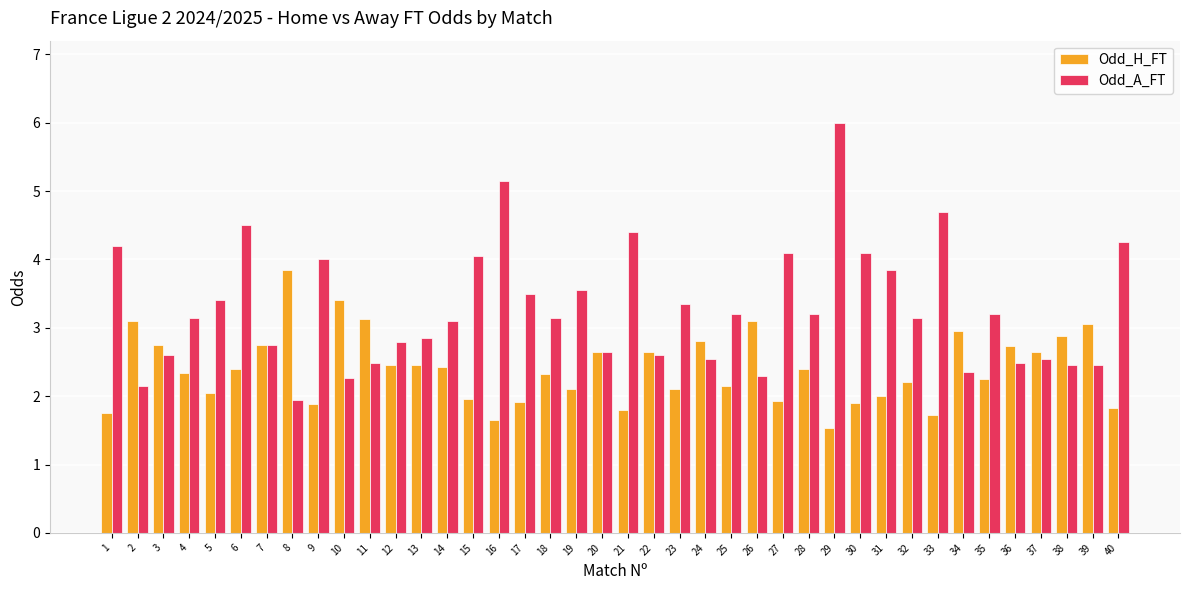

What is the maximum value for Odd_H_FT?

3.9